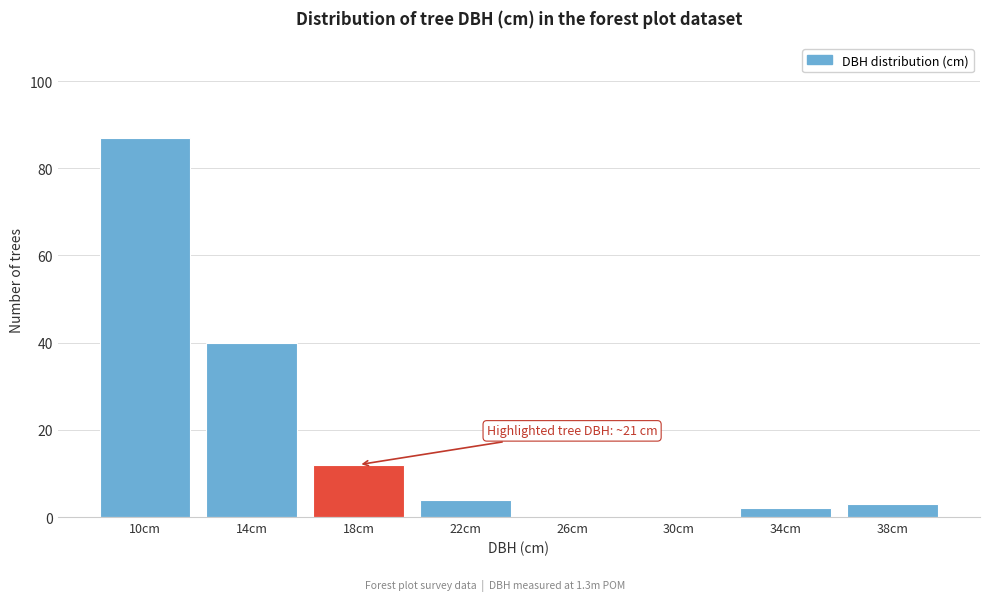

Reading left to right, extract all data points from this chart.

10cm=87	14cm=40	18cm=12	22cm=4	26cm=0	30cm=0	34cm=2	38cm=3